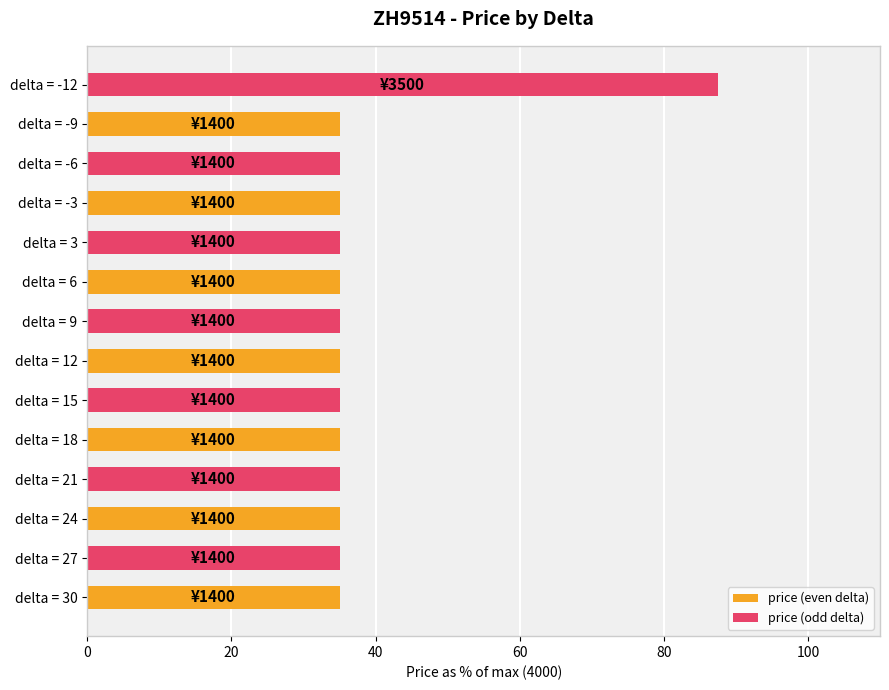

Which series has the largest total across all categories?

price (odd delta)